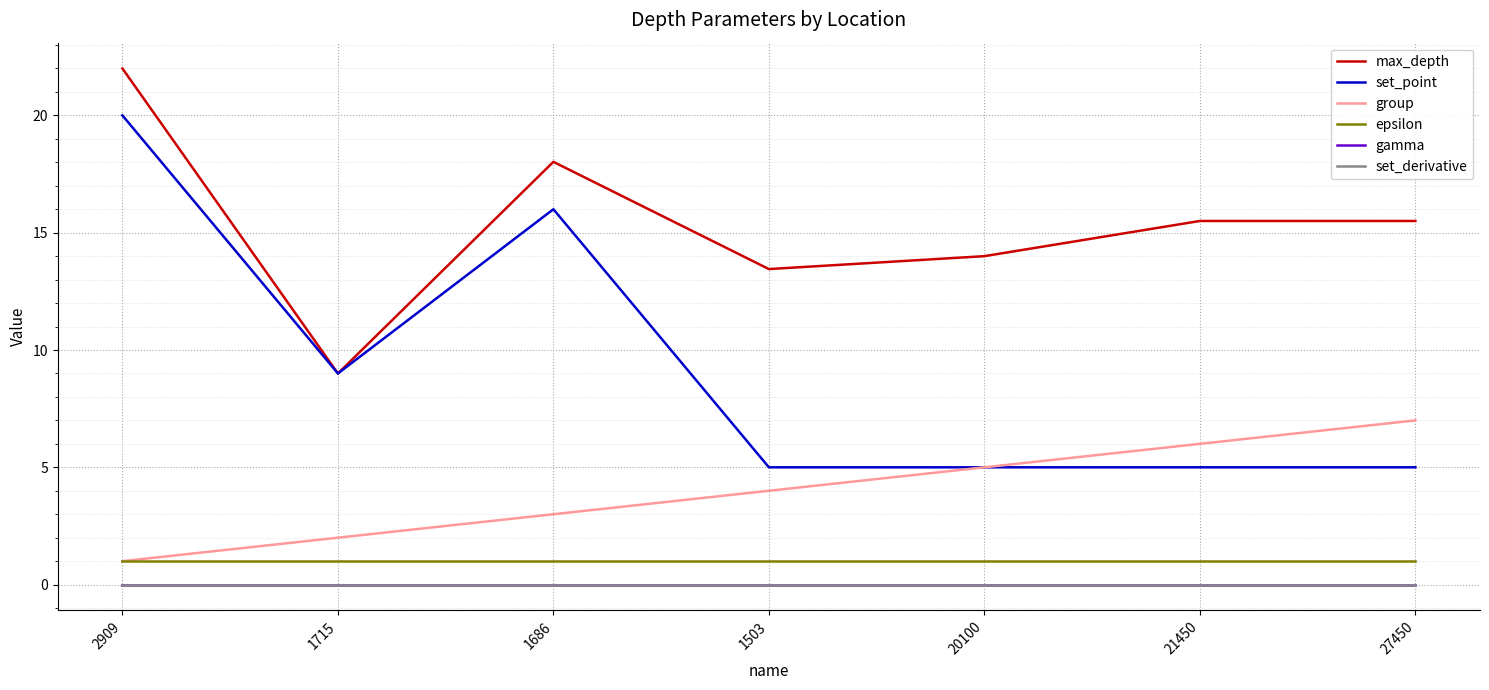

Reading left to right, what are all the values shown in this chart?

max_depth: 22.0	9.0	18.0	13.4	14.0	15.5	15.5
set_point: 20.0	9.0	16.0	5.0	5.0	5.0	5.0
group: 1.0	2.0	3.0	4.0	5.0	6.0	7.0
epsilon: 1.0	1.0	1.0	1.0	1.0	1.0	1.0
gamma: 0.0	0.0	0.0	0.0	0.0	0.0	0.0
set_derivative: 0.0	0.0	0.0	0.0	0.0	0.0	0.0